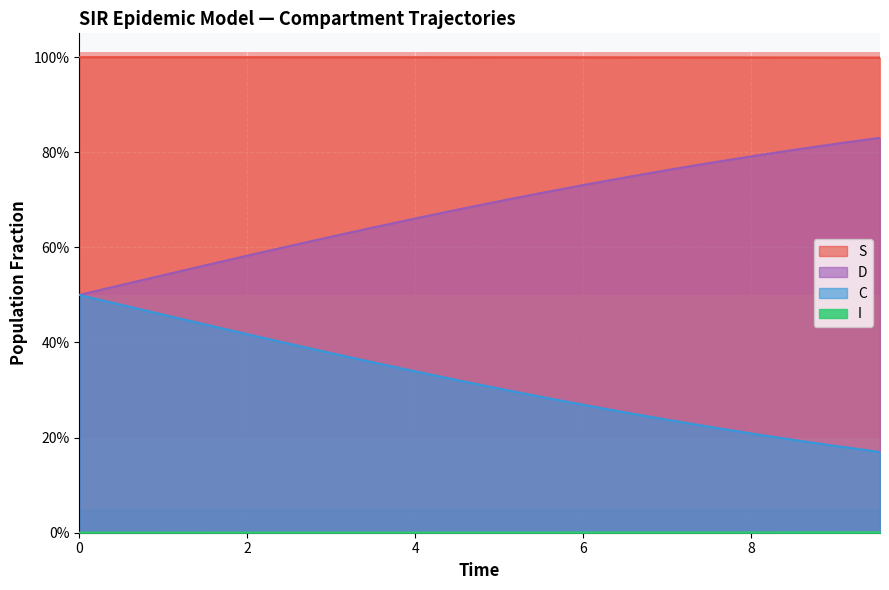

At how many categories does at least one series exceed 0?

20